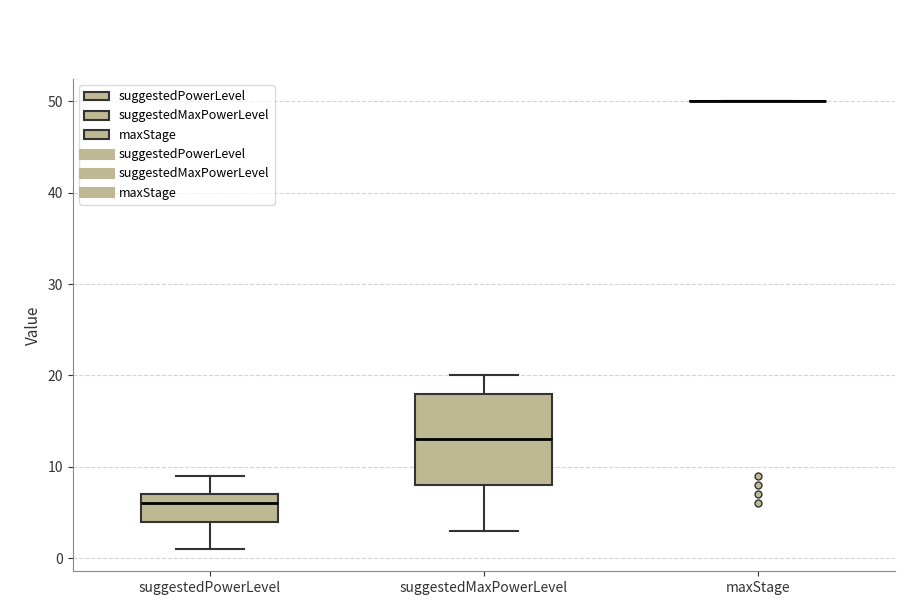

Where is the upper edge of the box for suggestedPowerLevel on the y-axis? The values are not printed on the chart, so give them approximately, as read against the axis.

7